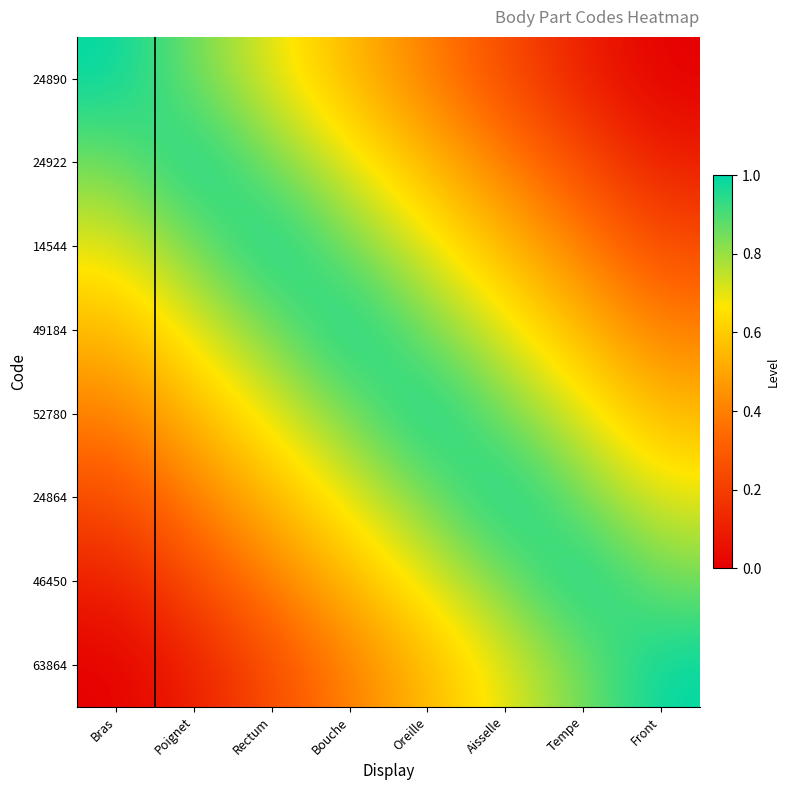

What is the total value across all series at Tempe?

4.7